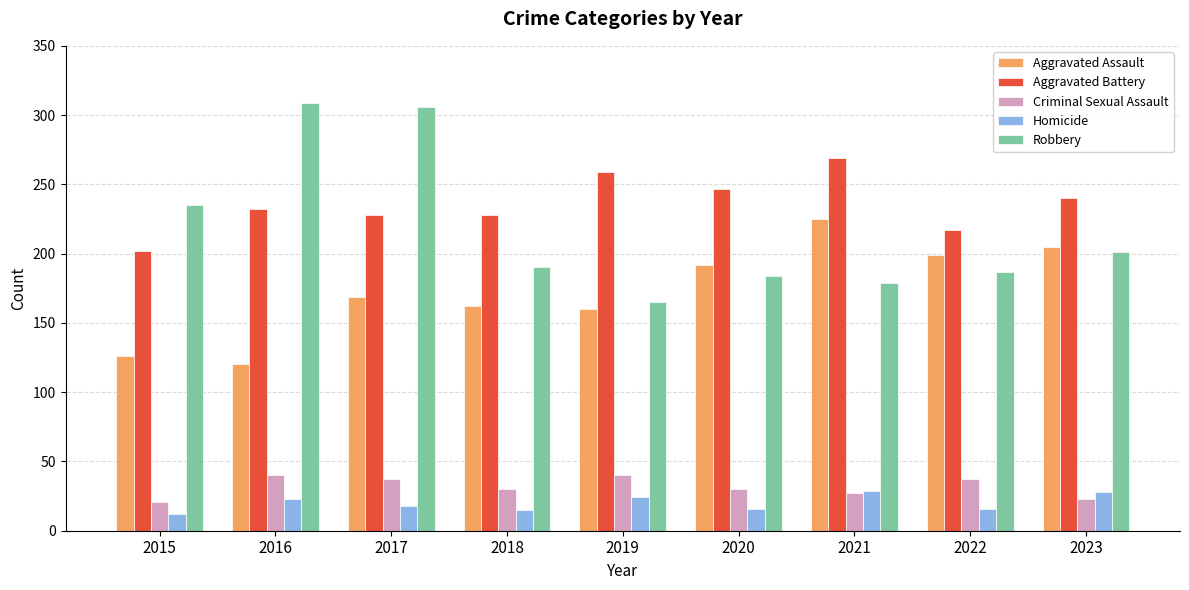

What is the maximum value shown in the chart?

309